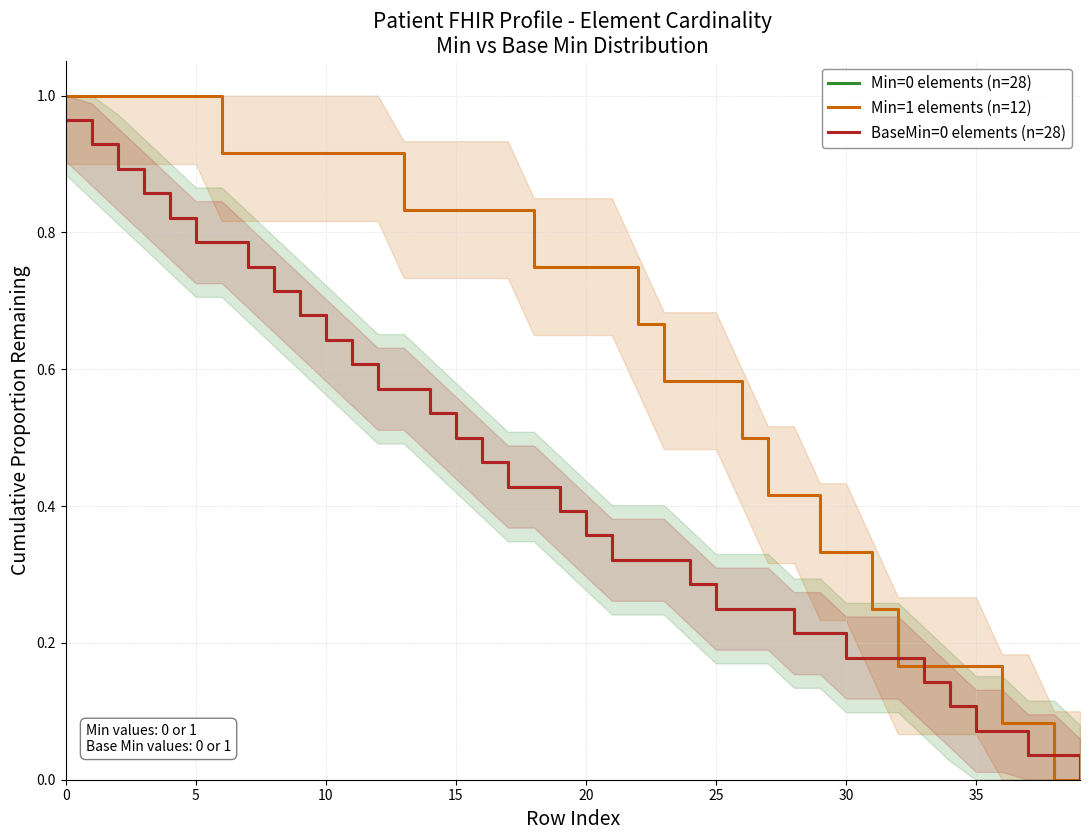

At which category does the chart reach its minimum across all series?

39